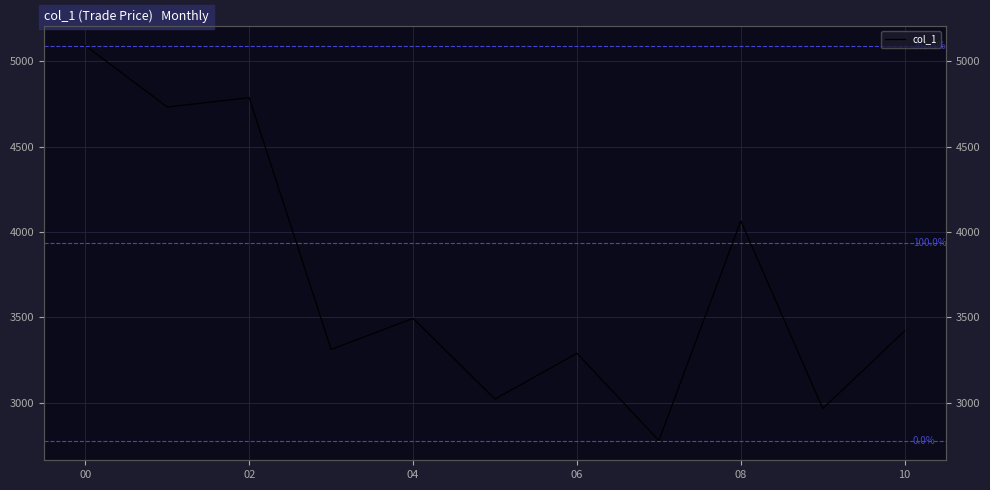

Count the number of values greater than 3419.

6